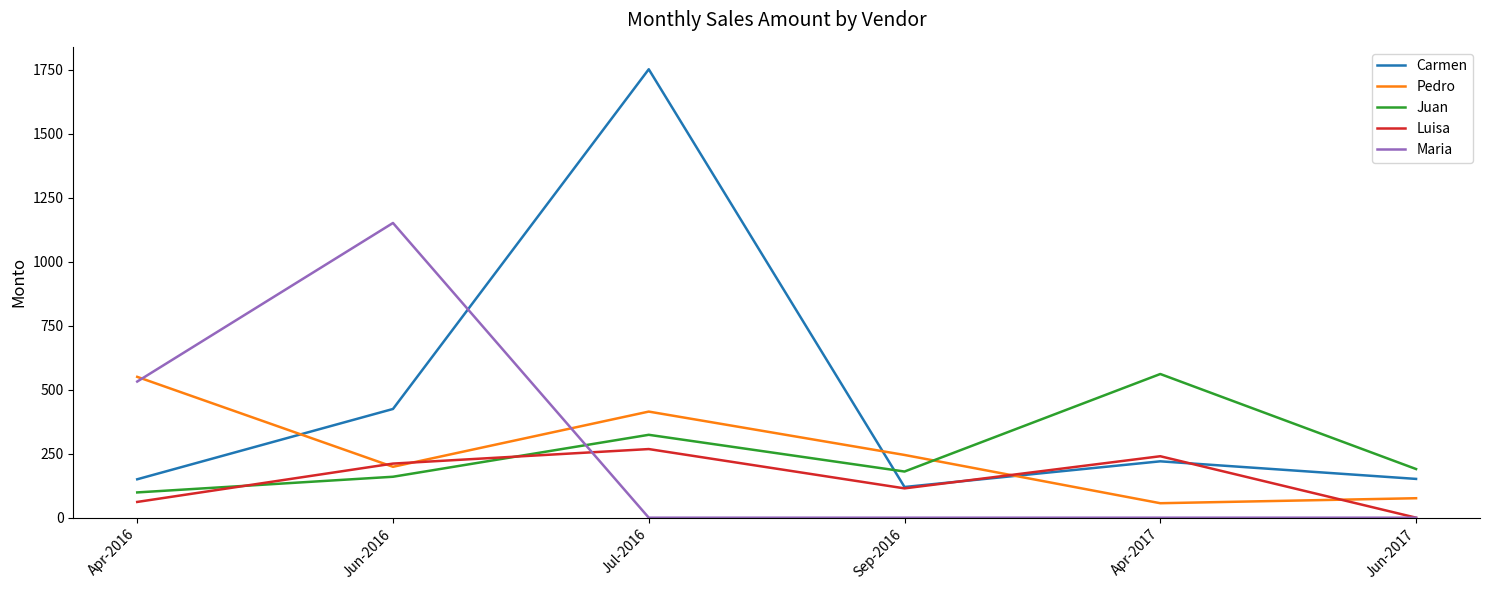

True or false: Juan has a value of 190.0 at Jun-2017.

True